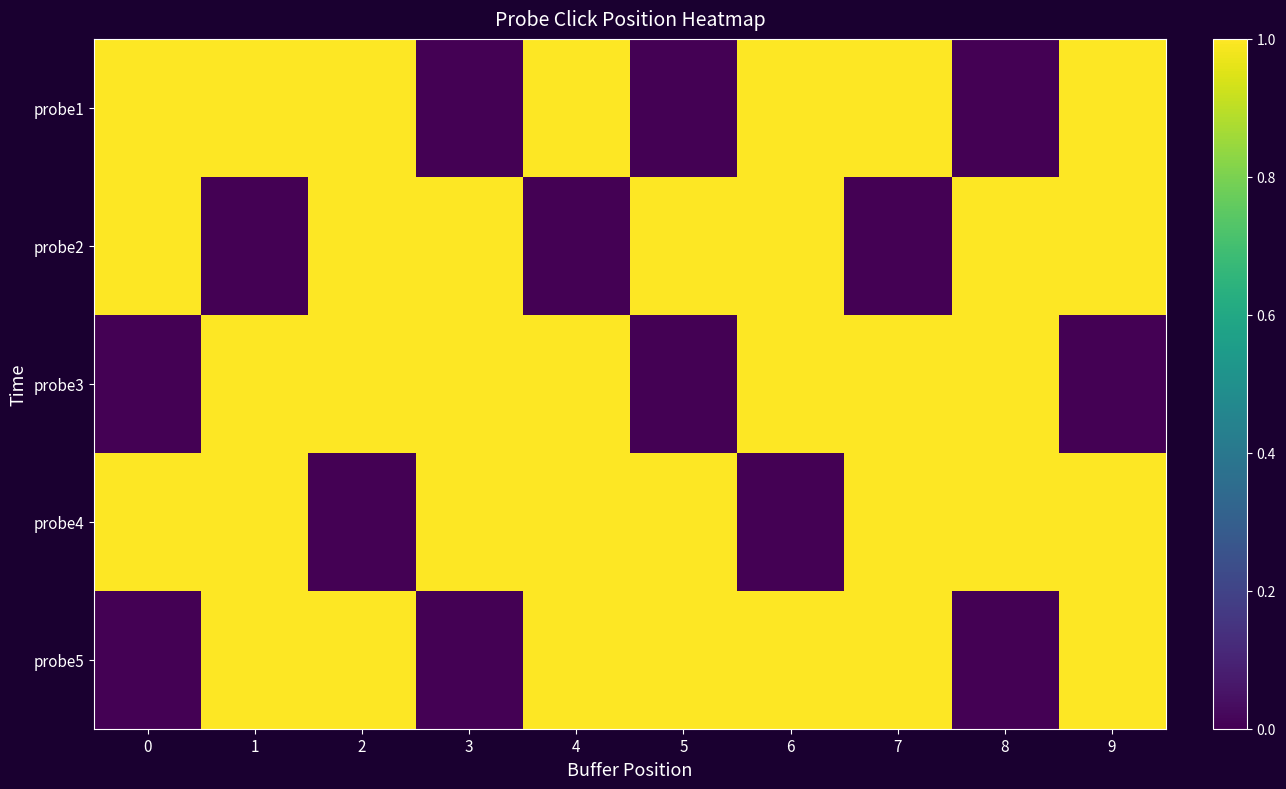

Reading left to right, extract all data points from this chart.

probe1: 0=1	1=1	2=1	3=0	4=1	5=0	6=1	7=1	8=0	9=1
probe2: 0=1	1=0	2=1	3=1	4=0	5=1	6=1	7=0	8=1	9=1
probe3: 0=0	1=1	2=1	3=1	4=1	5=0	6=1	7=1	8=1	9=0
probe4: 0=1	1=1	2=0	3=1	4=1	5=1	6=0	7=1	8=1	9=1
probe5: 0=0	1=1	2=1	3=0	4=1	5=1	6=1	7=1	8=0	9=1